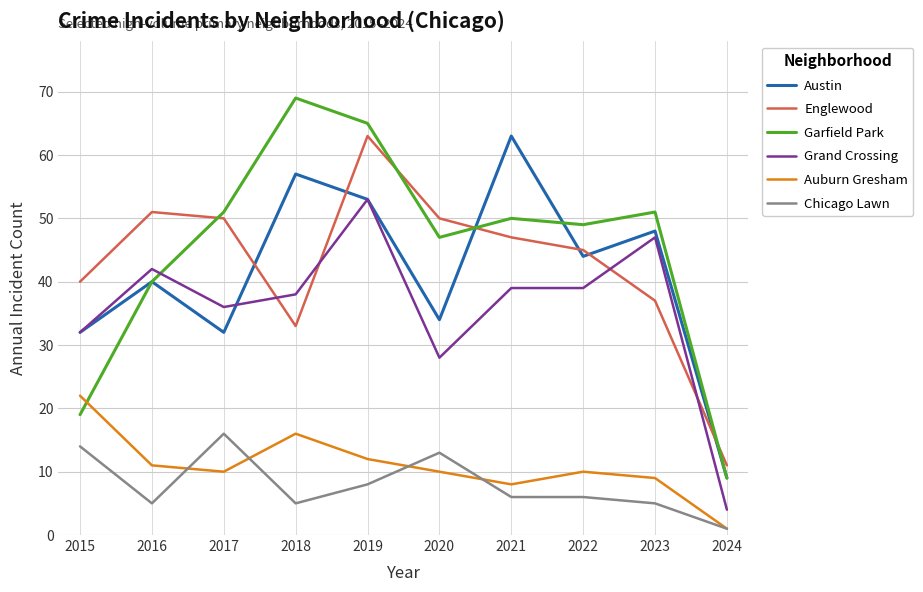

What is the spread (max minus min) of values at 2024?

10